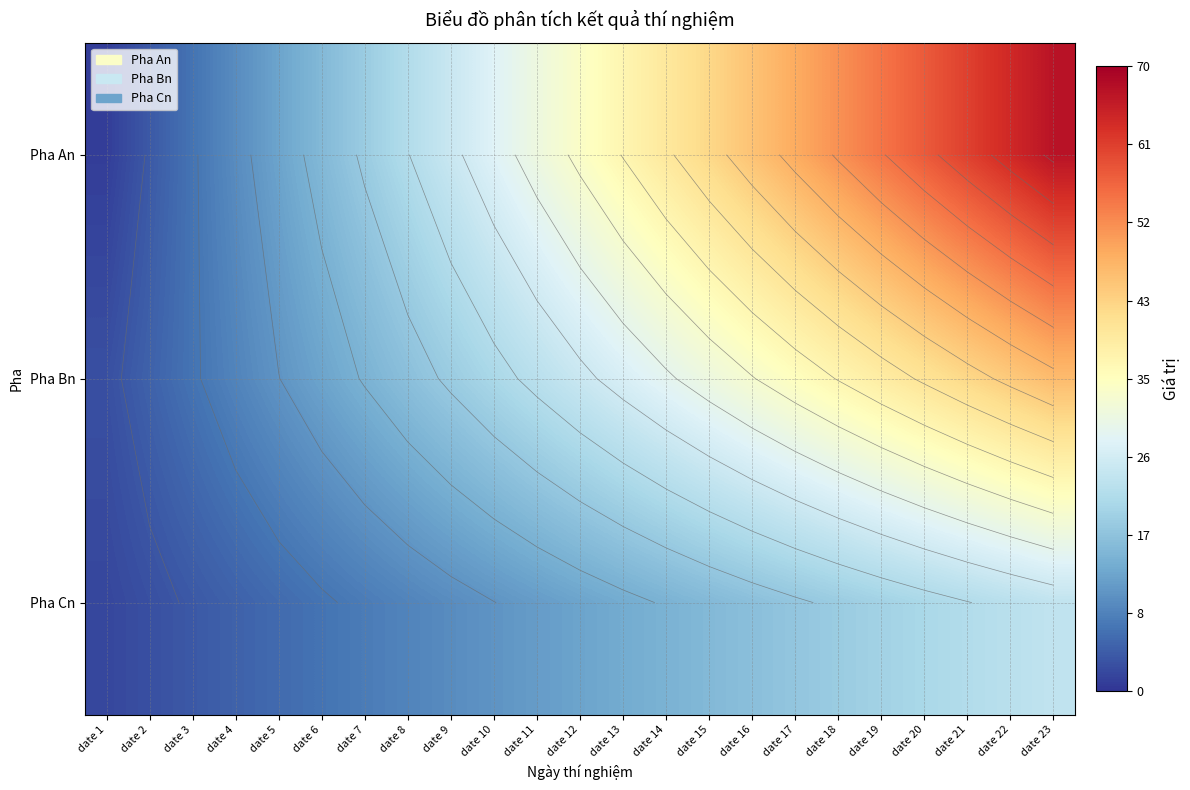

How many data points does each series have?

23